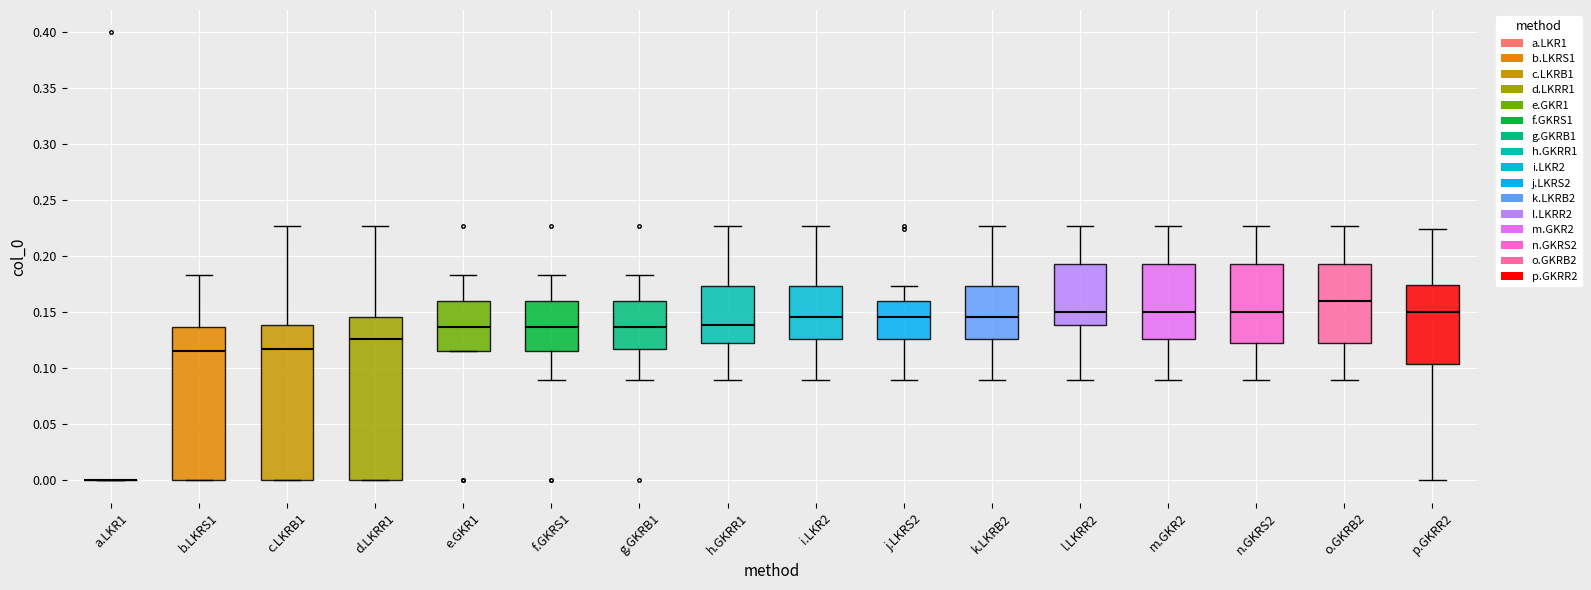

Which box is the tallest, from its lower edge to its upper edge?

d.LKRR1